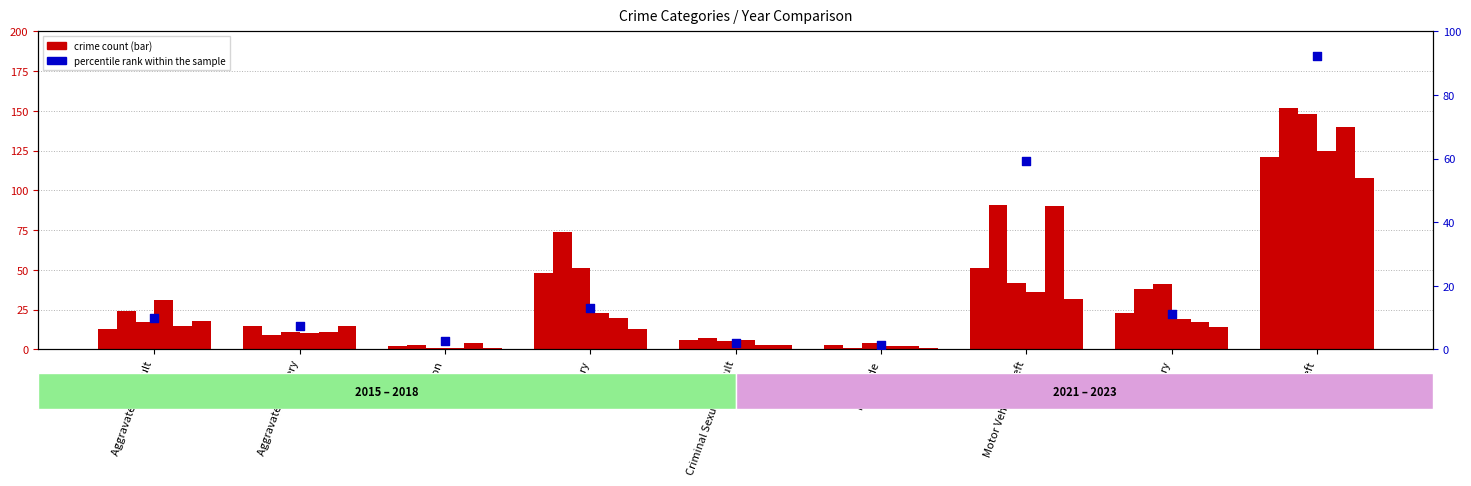

What is the change in value from Burglary to Homicide?

-11.8